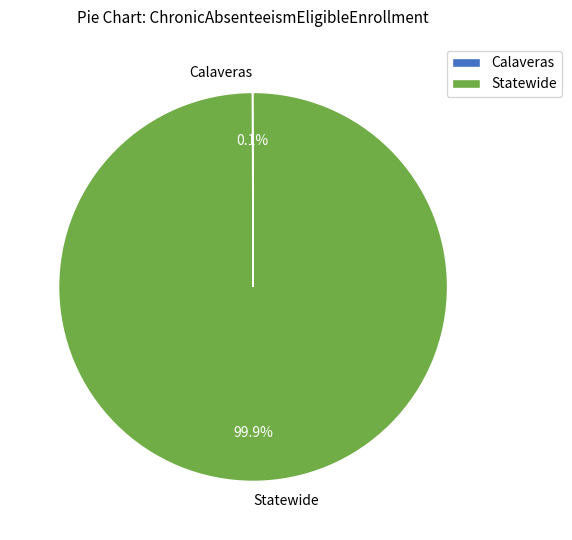

Is it true that Statewide is 100% of the pie?

True